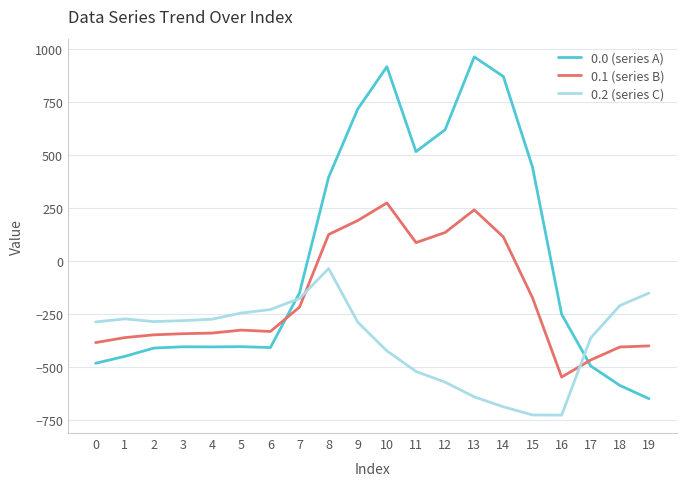

Is this an area chart (filled region under the line)?

No